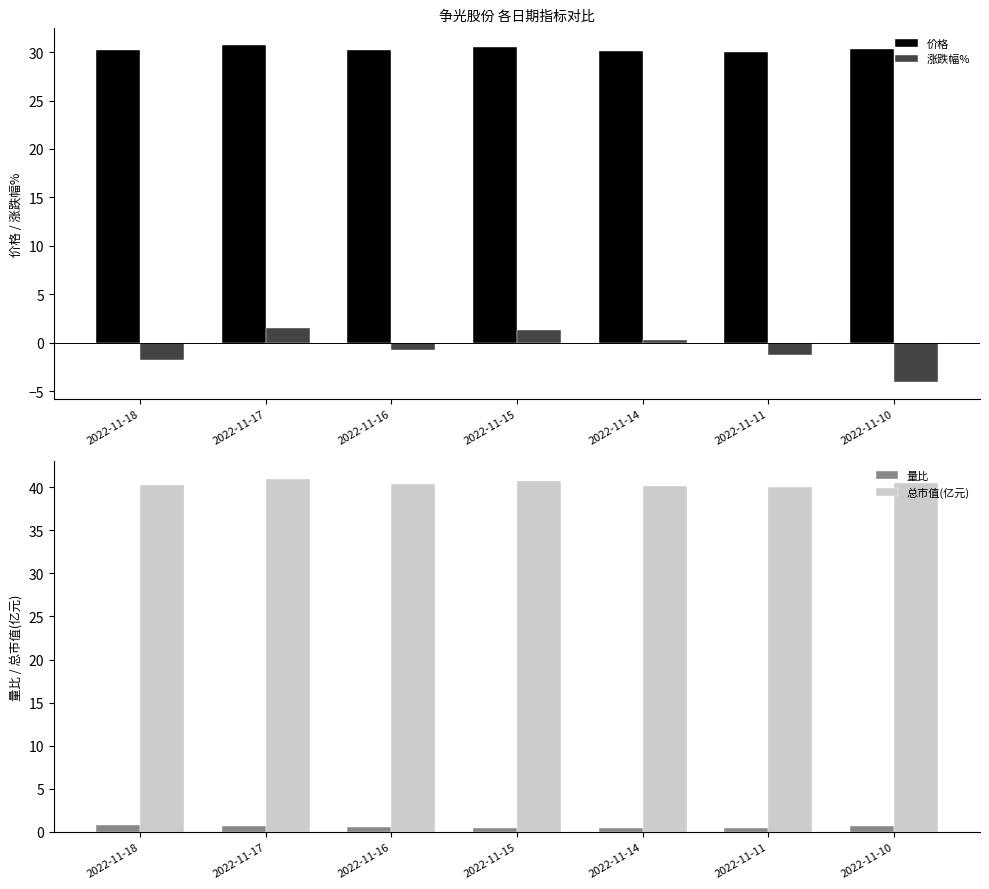

What is the average value of the 量比 series?

0.6